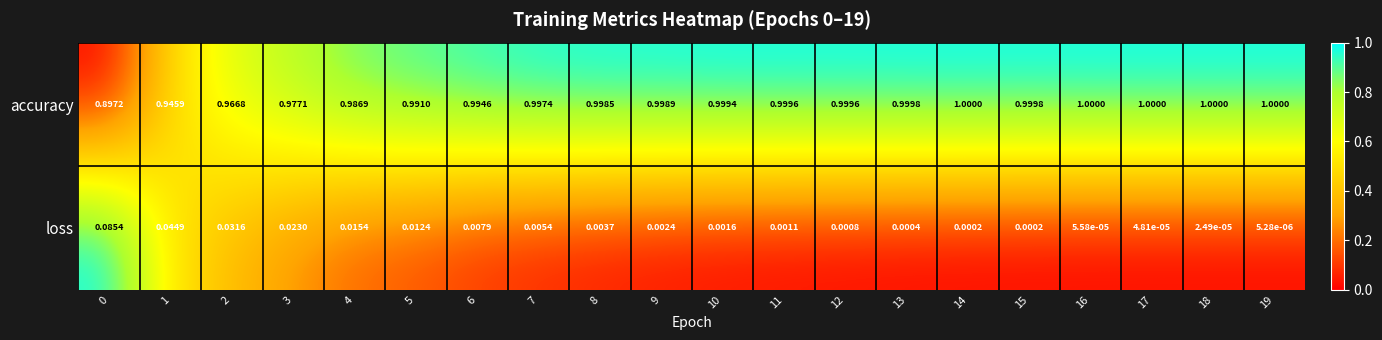

List the series in order of their overall mean, lowest first.

loss, accuracy